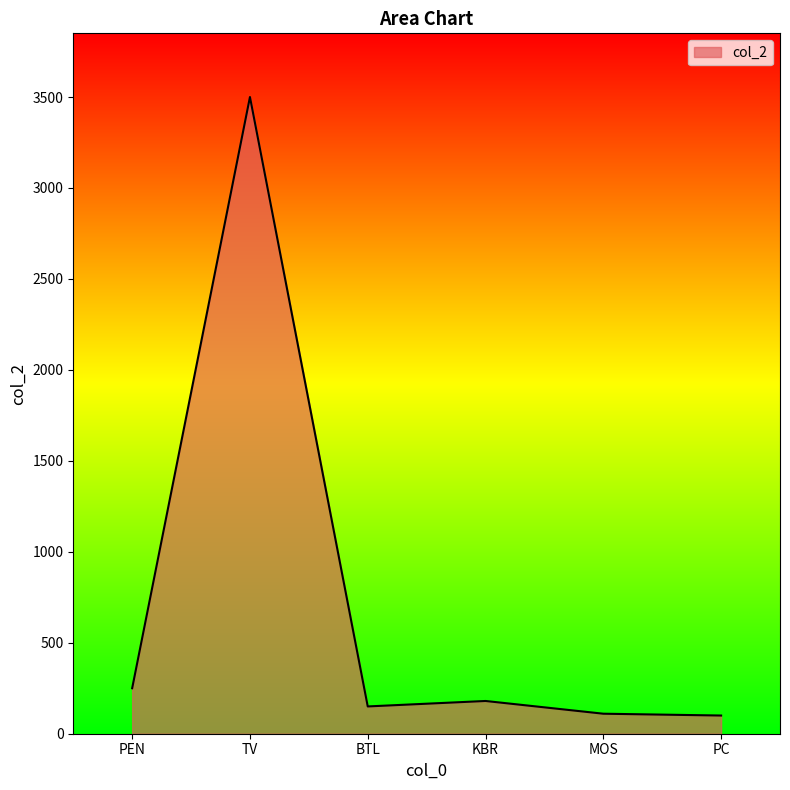

Where is the first local maximum?

TV